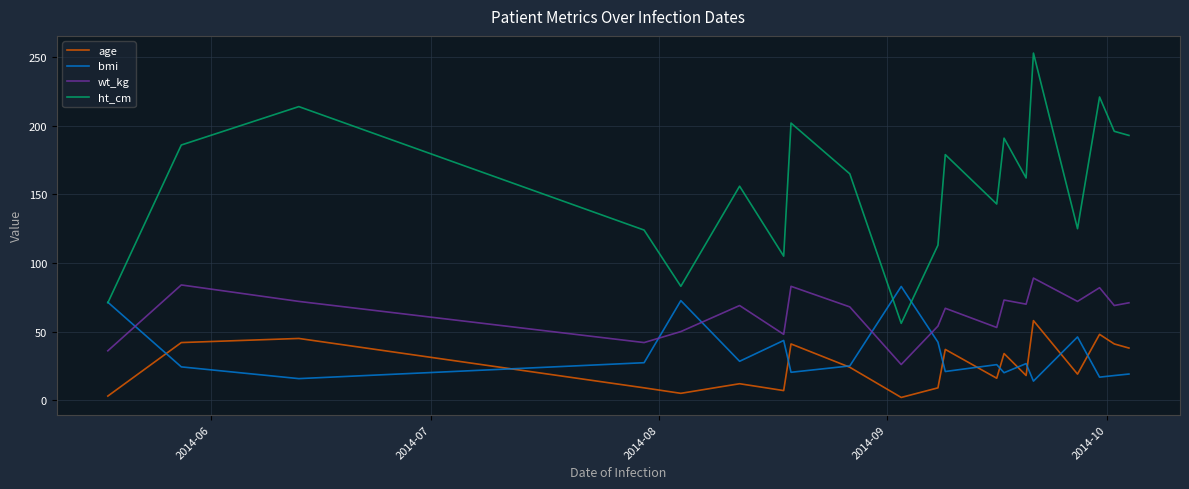

Rank the series by their maximum value, from highest to lowest.

ht_cm, wt_kg, bmi, age